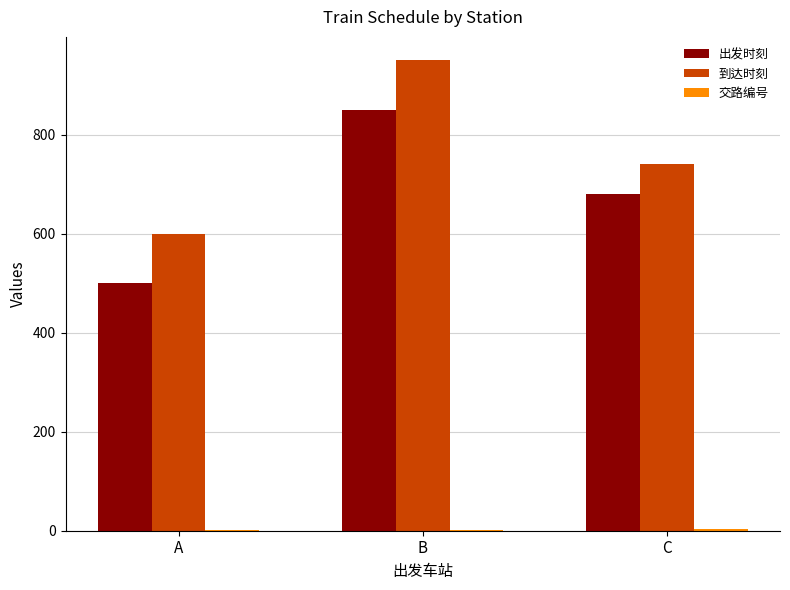

At which category does the chart reach its peak across all series?

B